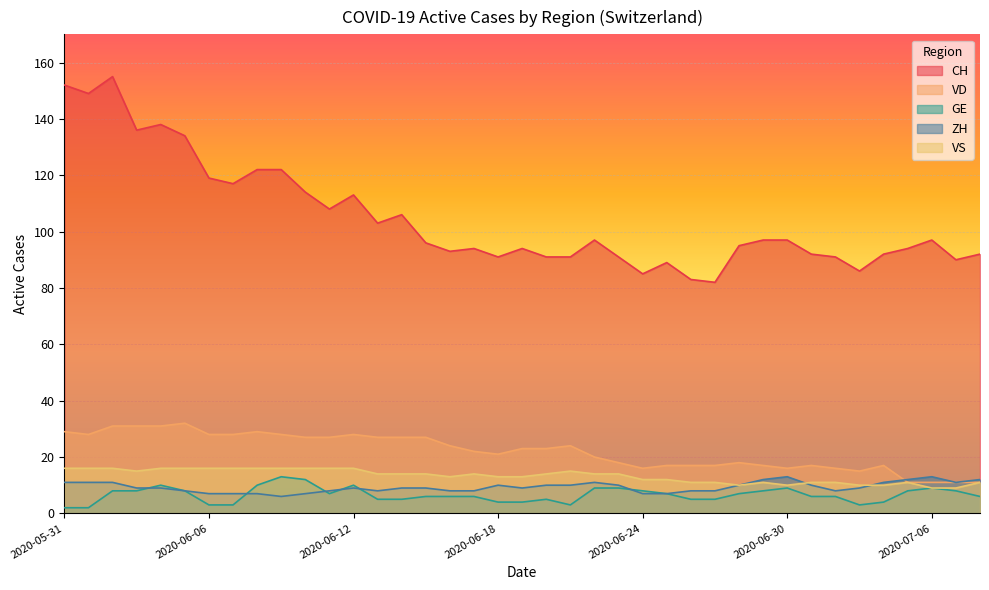

What is the sum of all VS values?

518